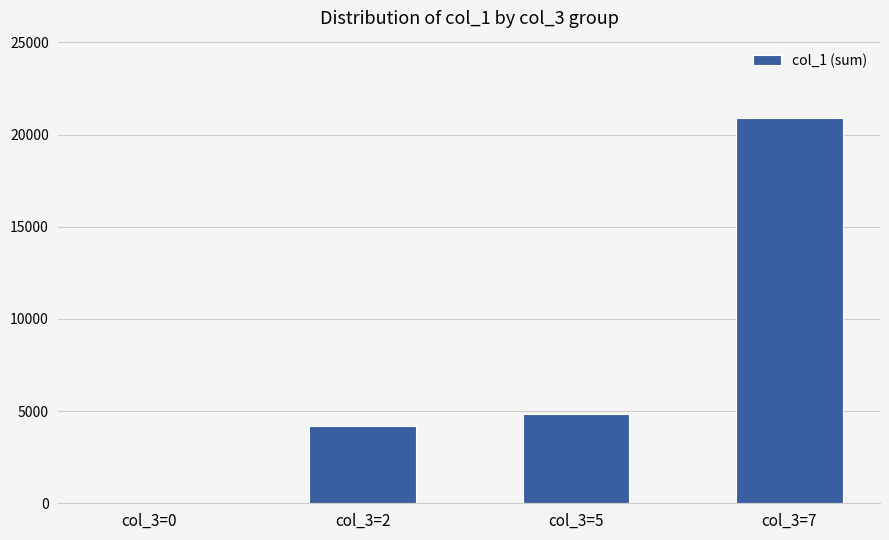

At which category does the chart reach its peak across all series?

col_3=7